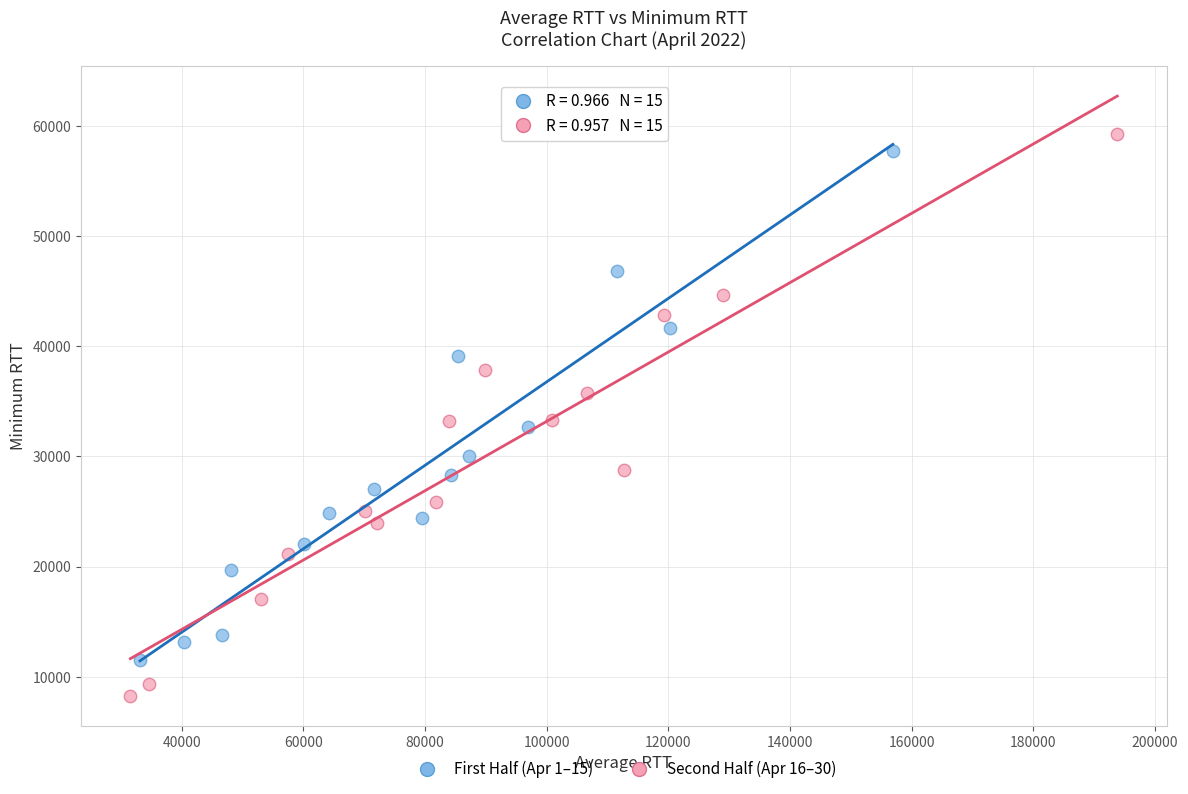

What are all the series names shown in the legend?

First Half (Apr 1–15), Second Half (Apr 16–30)